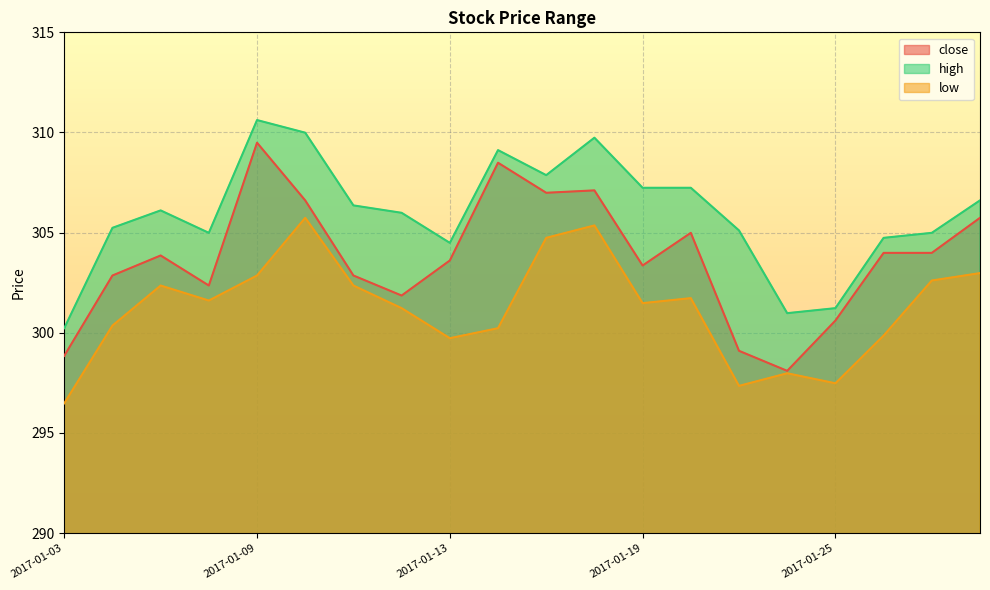

True or false: low has more than 1 points higher than both neighbors.

True